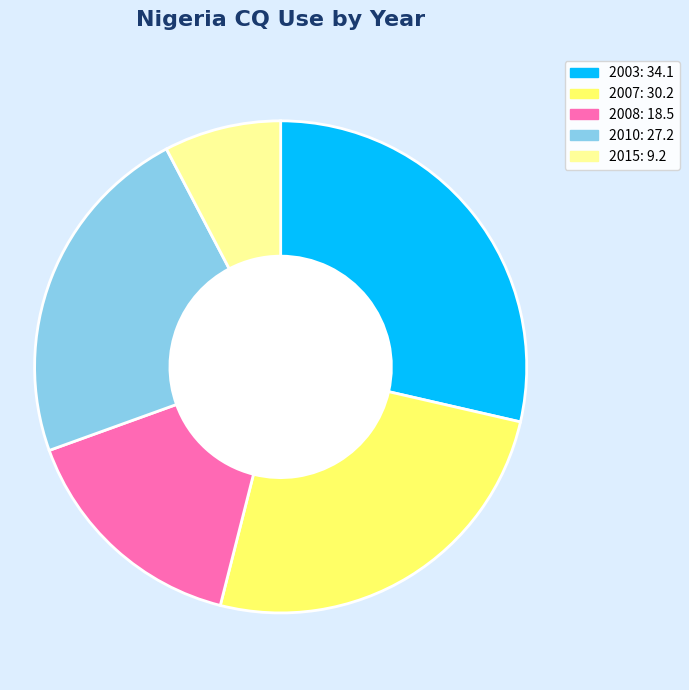

Do 2003 and 2008 together represent more than half of the pie?

No